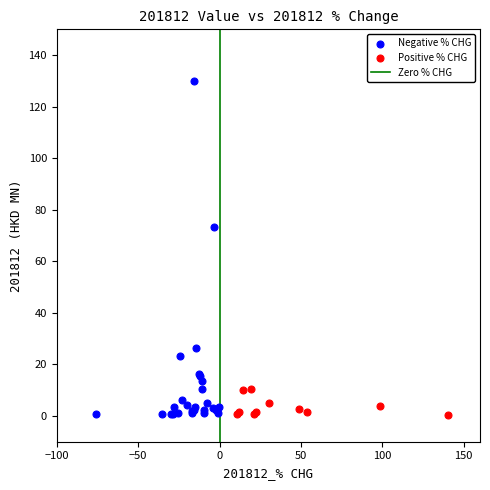

Which series has the widest spread of Y values?

Negative % CHG